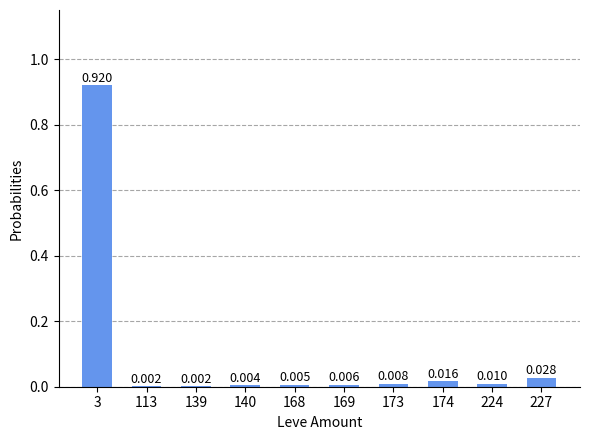

True or false: the data shows 0.0 at 224.

False